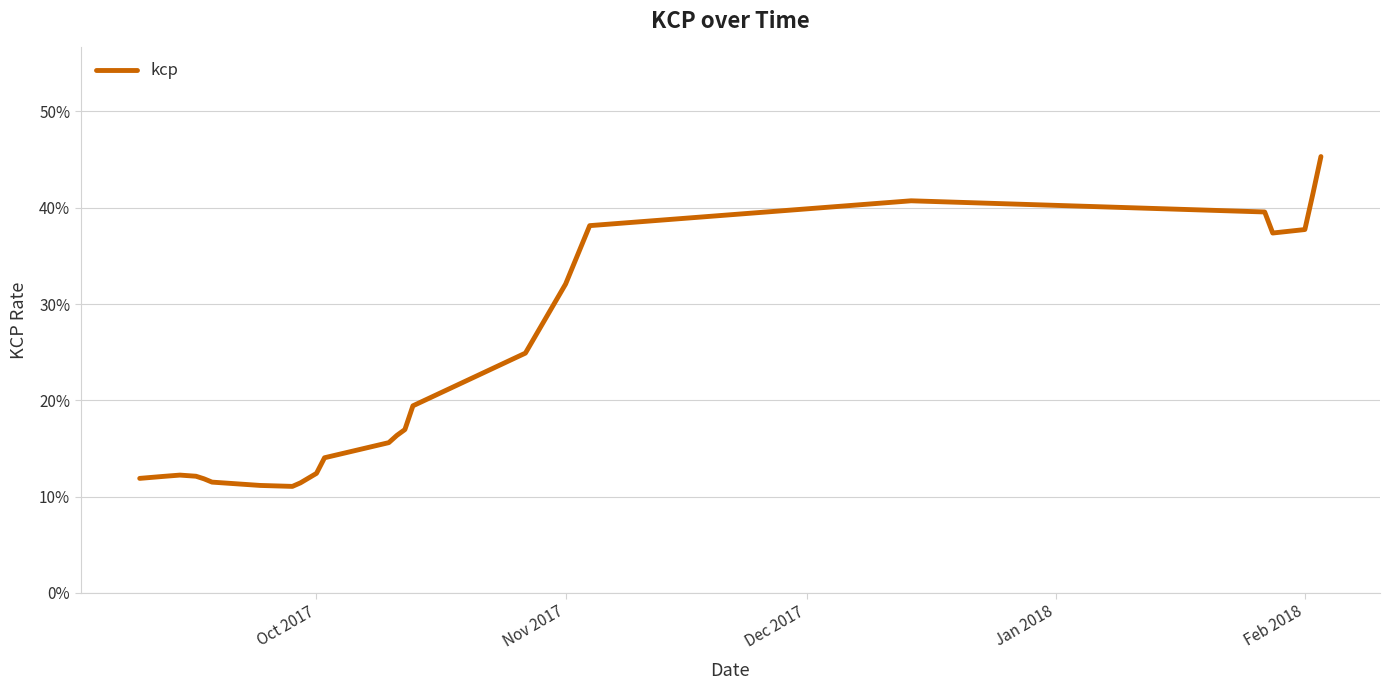

Is this an area chart (filled region under the line)?

No